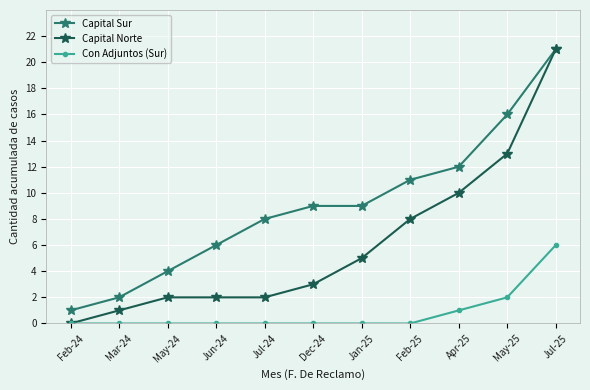

True or false: Capital Sur and Con Adjuntos (Sur) cross at least once.

False